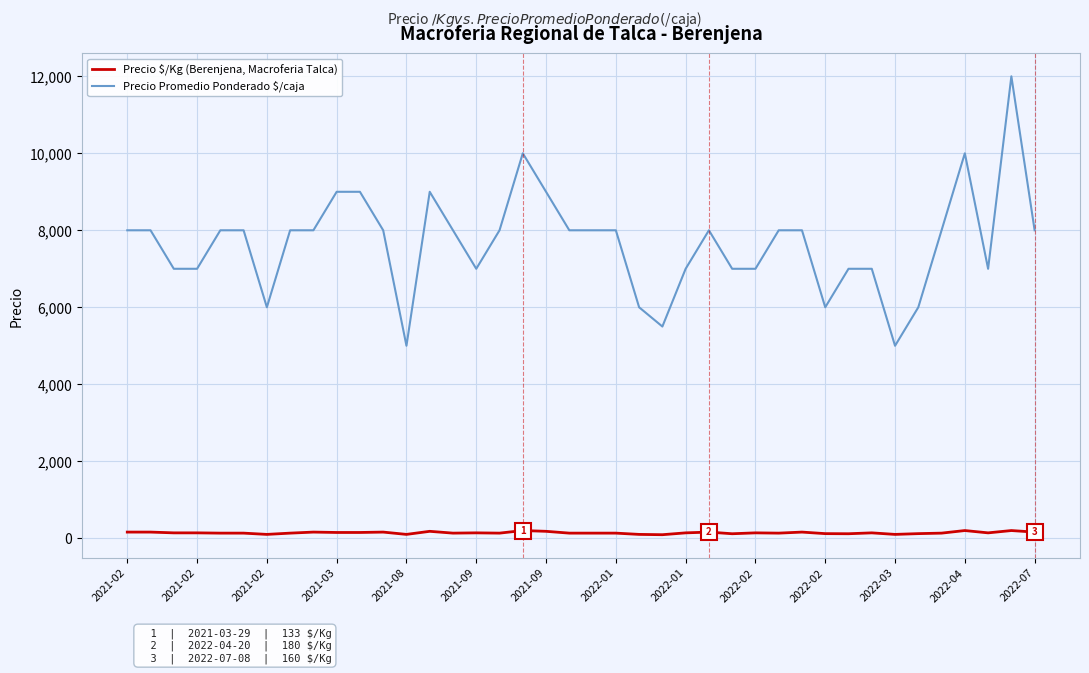

Rank the series by their maximum value, from highest to lowest.

Precio Promedio Ponderado $/caja, Precio $/Kg (Berenjena, Macroferia Talca)